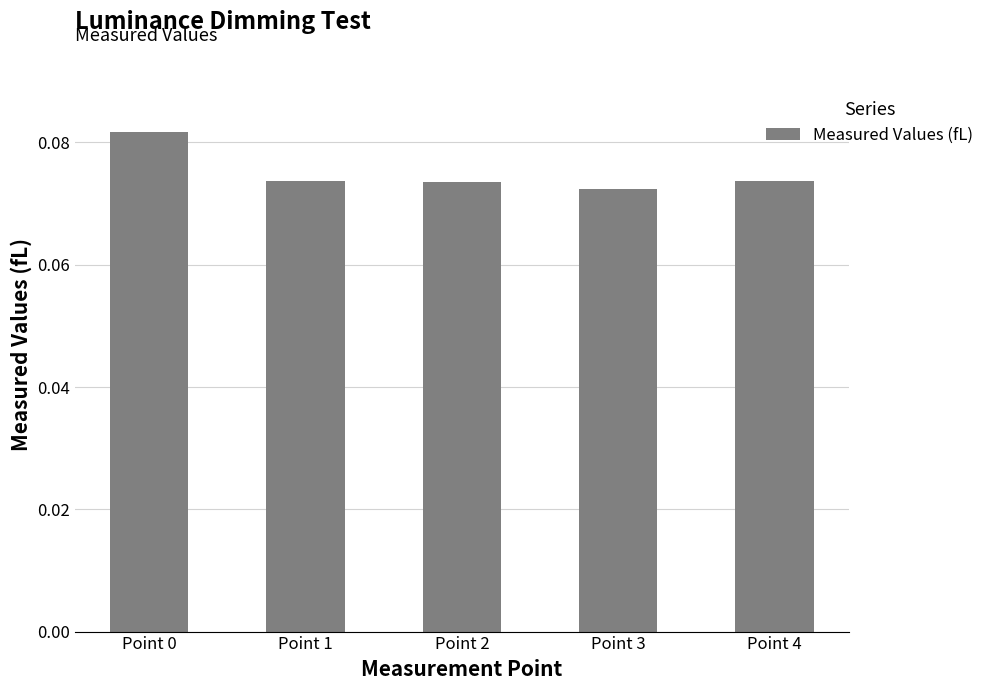

The value at Point 3 is 0.0. True or false?

False